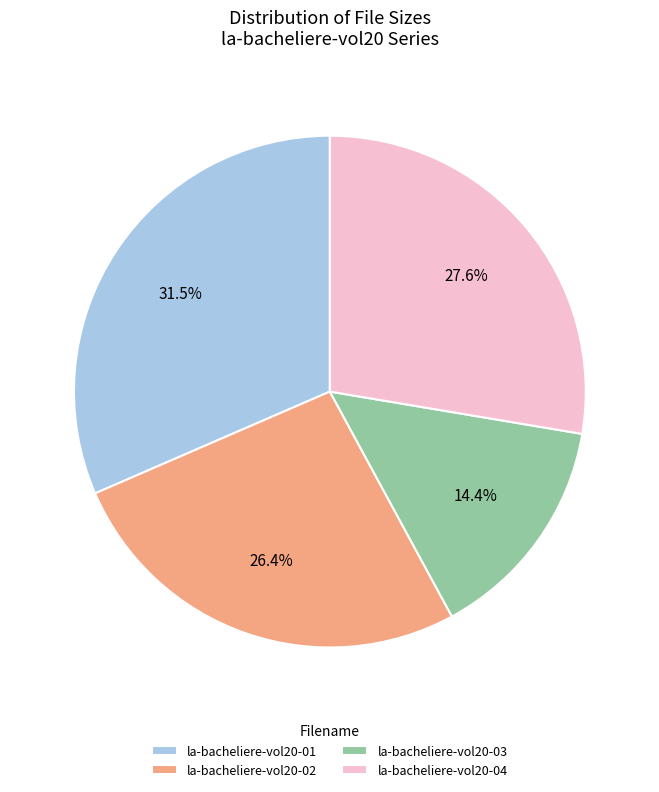

What percentage do la-bacheliere-vol20-02 and la-bacheliere-vol20-03 together represent?

40.8%